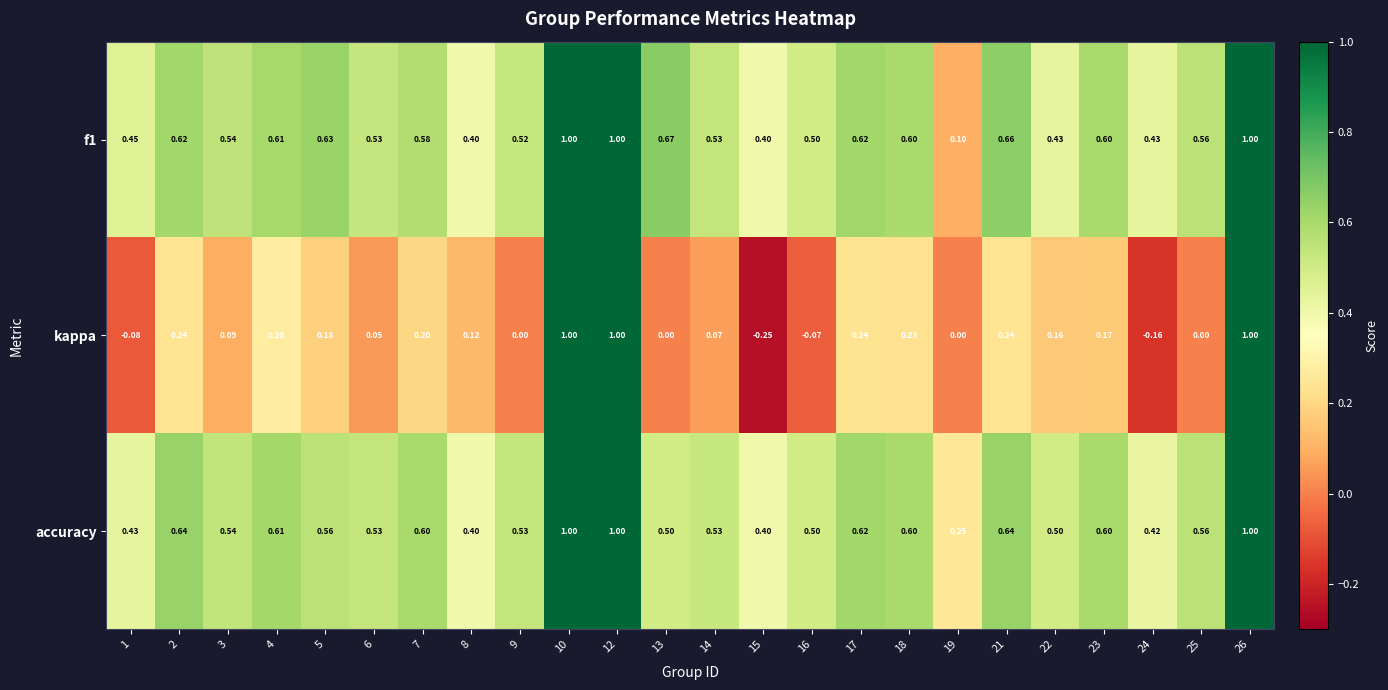

Which series has the widest spread of values?

kappa